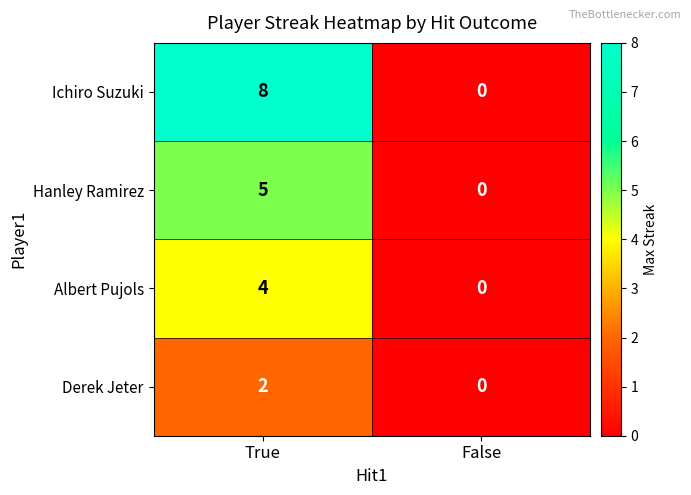

What is the difference between the maximum and minimum values in the Hanley Ramirez series?

5